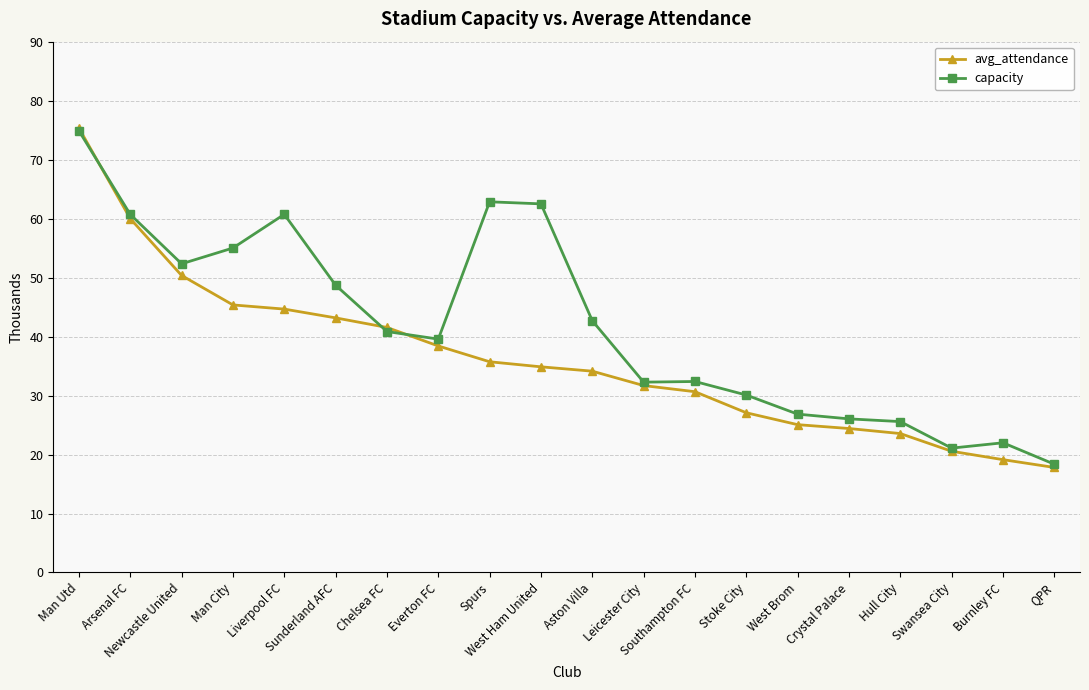

What are all the series names shown in the legend?

avg_attendance, capacity